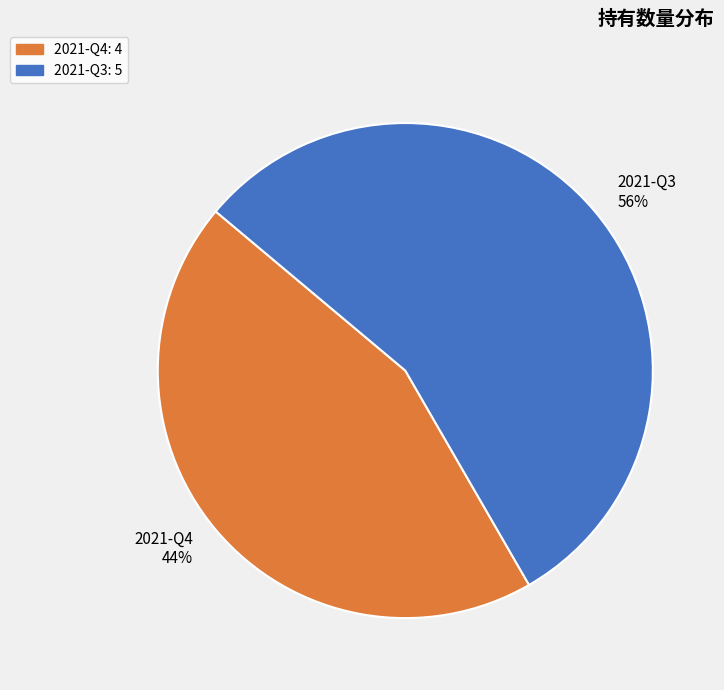

How many segments does this pie chart have?

2